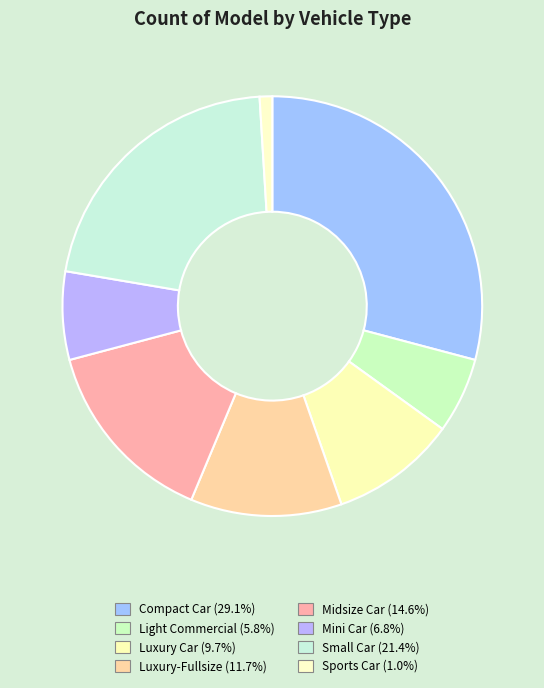

Count the number of slices in the pie.

8